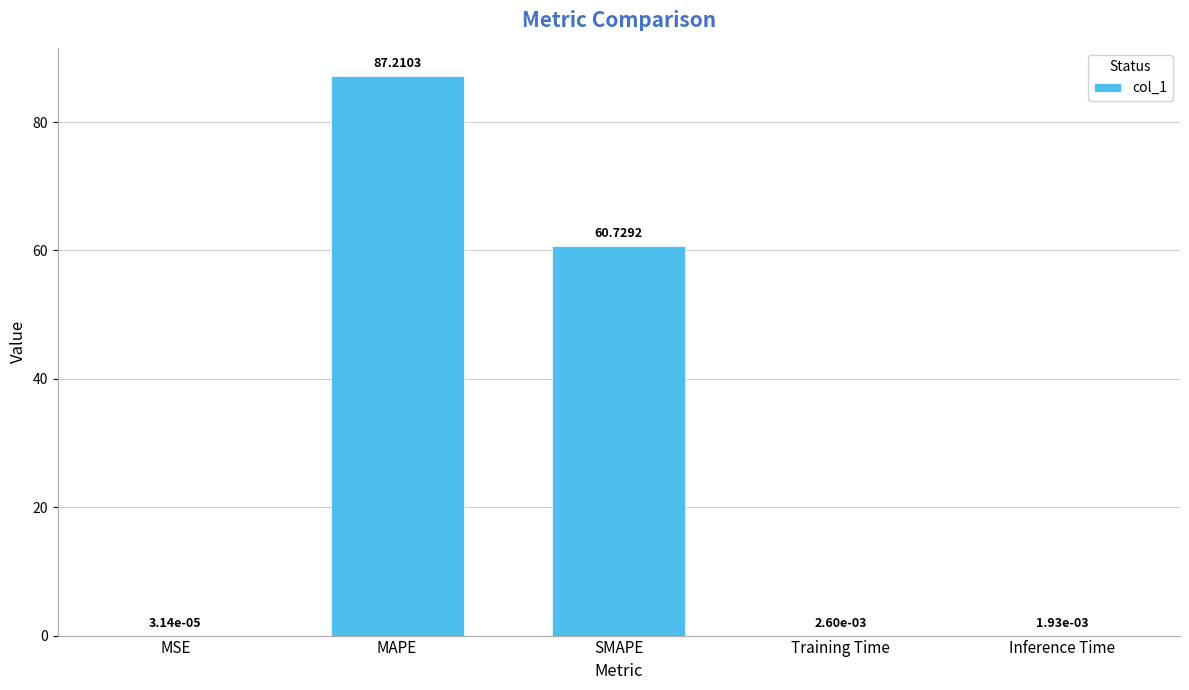

Is it true that the value at SMAPE is 60.7?

True